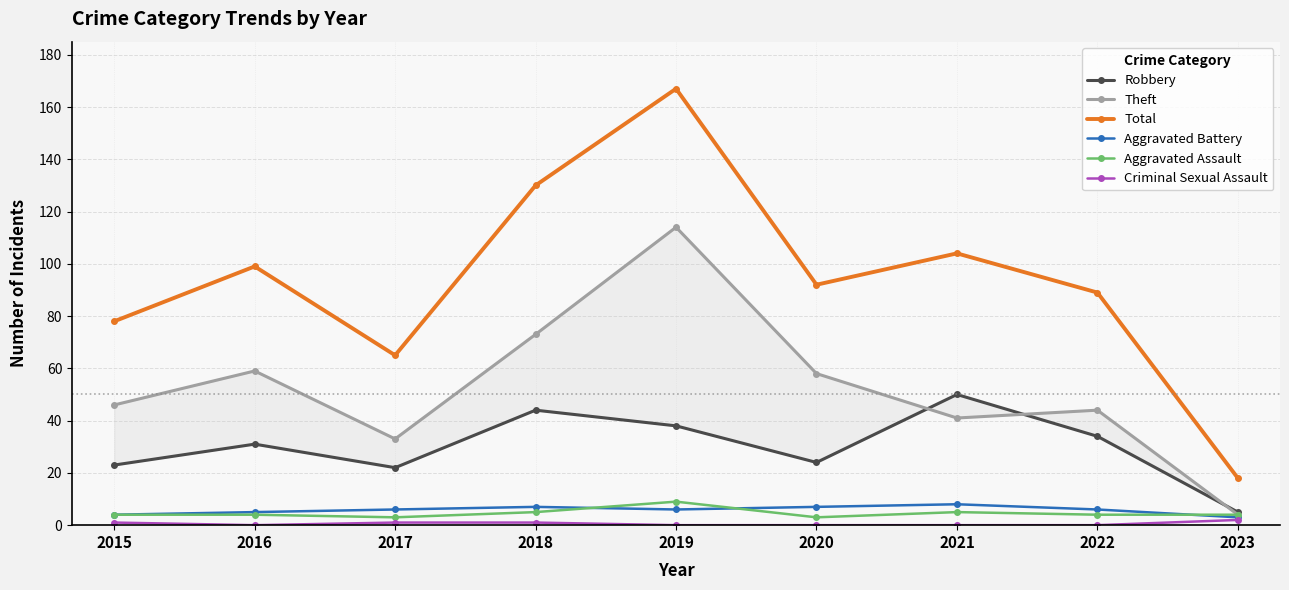

Which has a higher value, 2021 or 2017?

2021